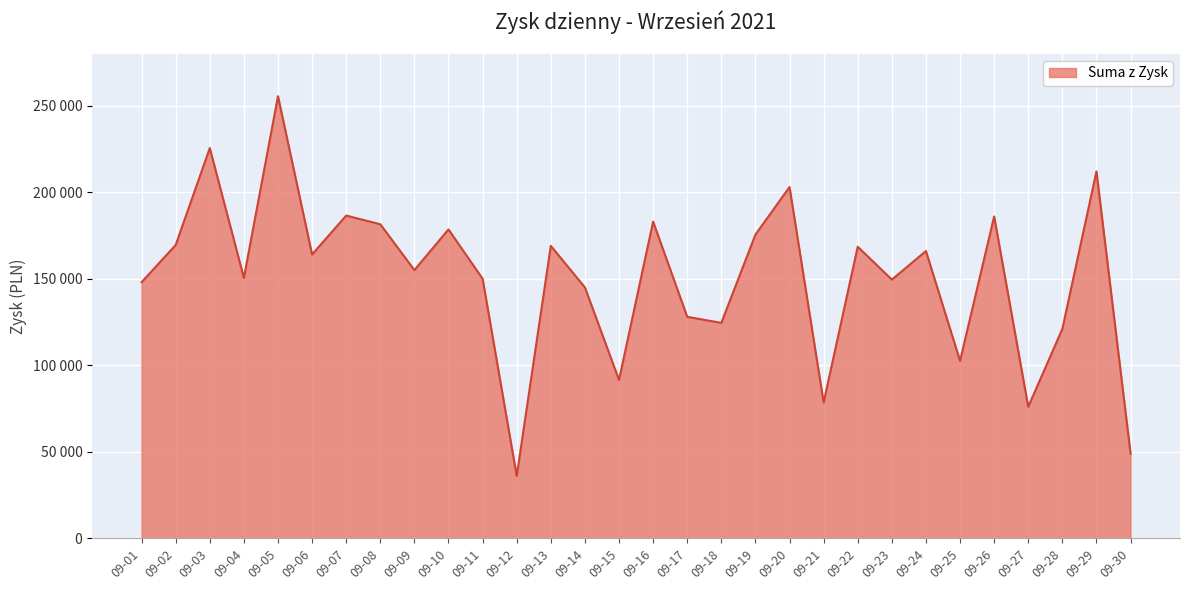

What is the value of the 12th point from the left?

36000